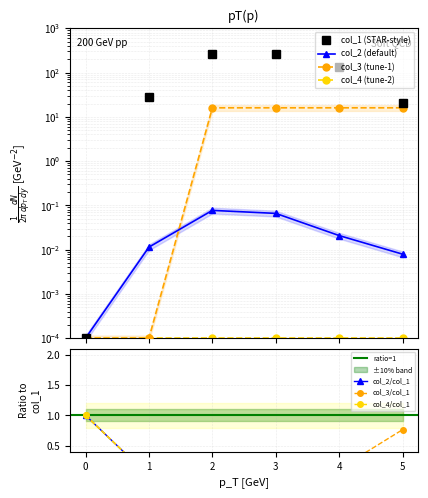

Where is the first local maximum for col_1?

2